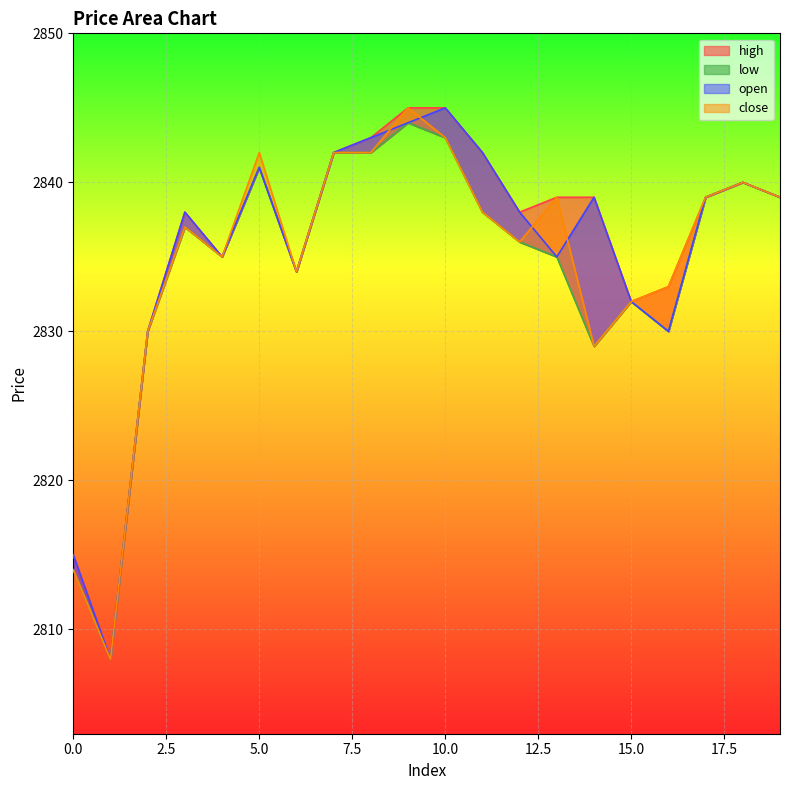

At which category is the sum across all series the highest?

9